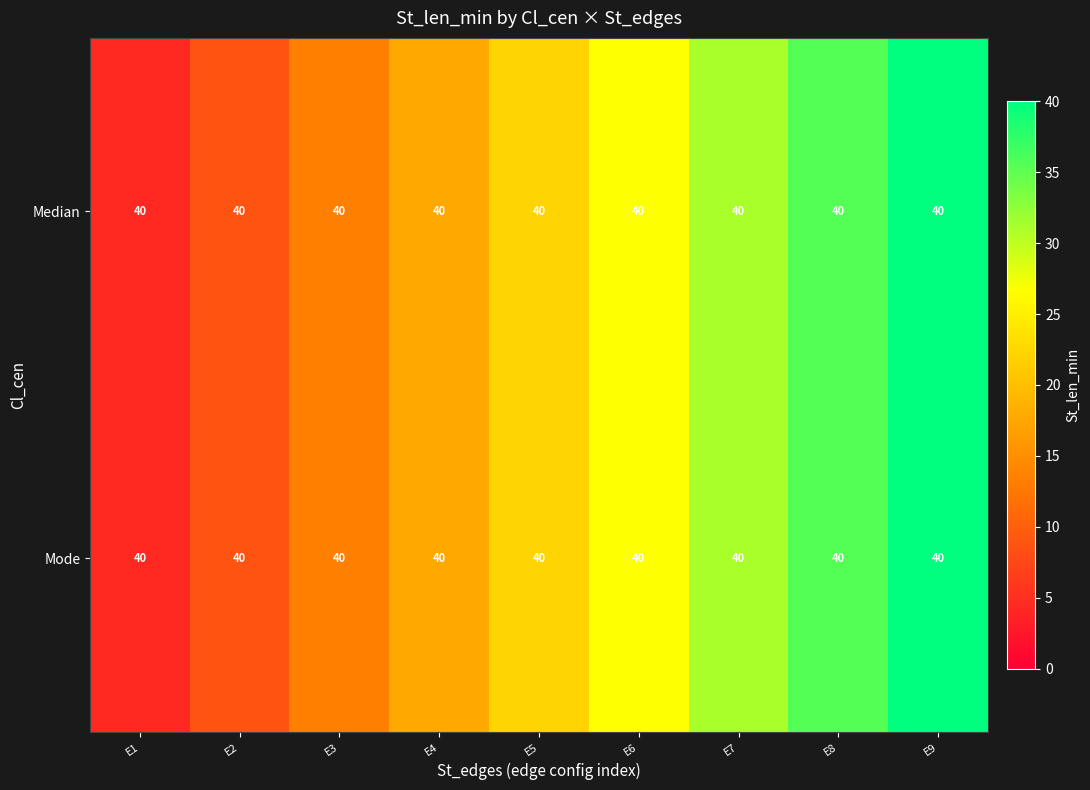

Which has a higher value, E8 or E3?

E8